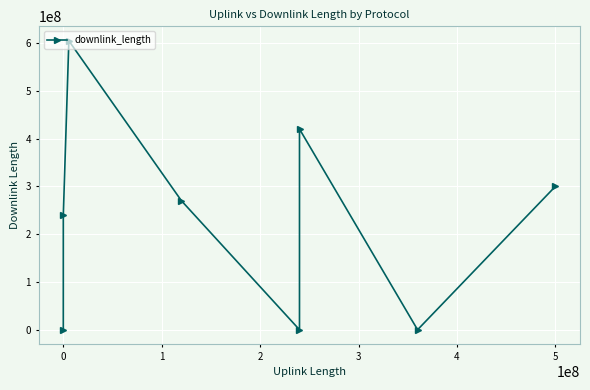

What is the sum of all values?

1834909114